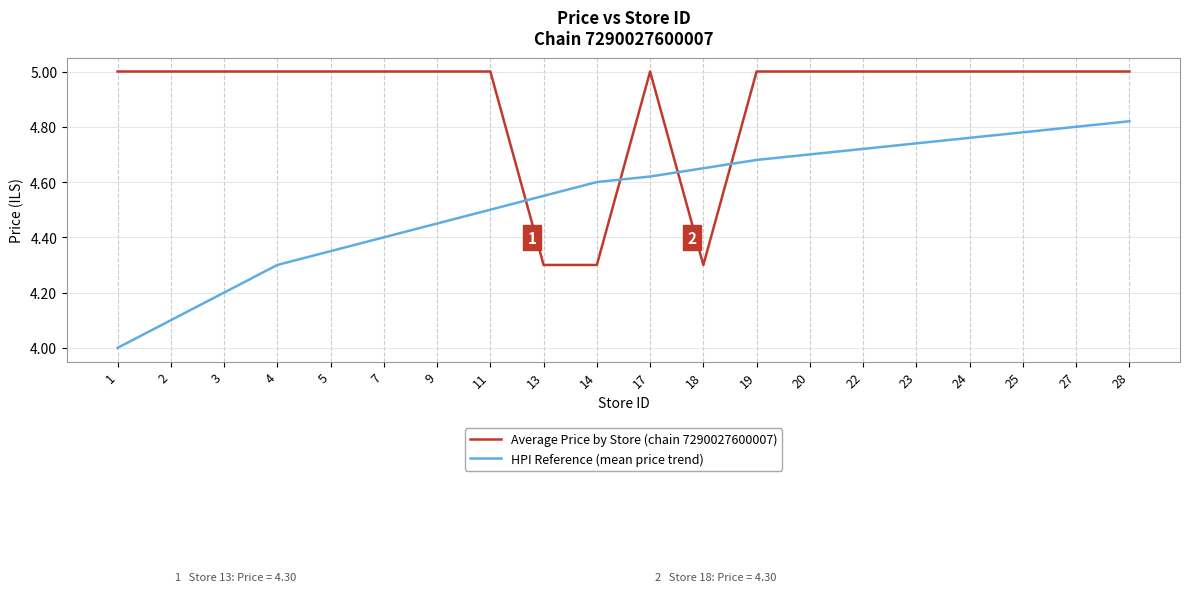

How many times do HPI Reference (mean price trend) and Average Price by Store (chain 7290027600007) cross each other?

4